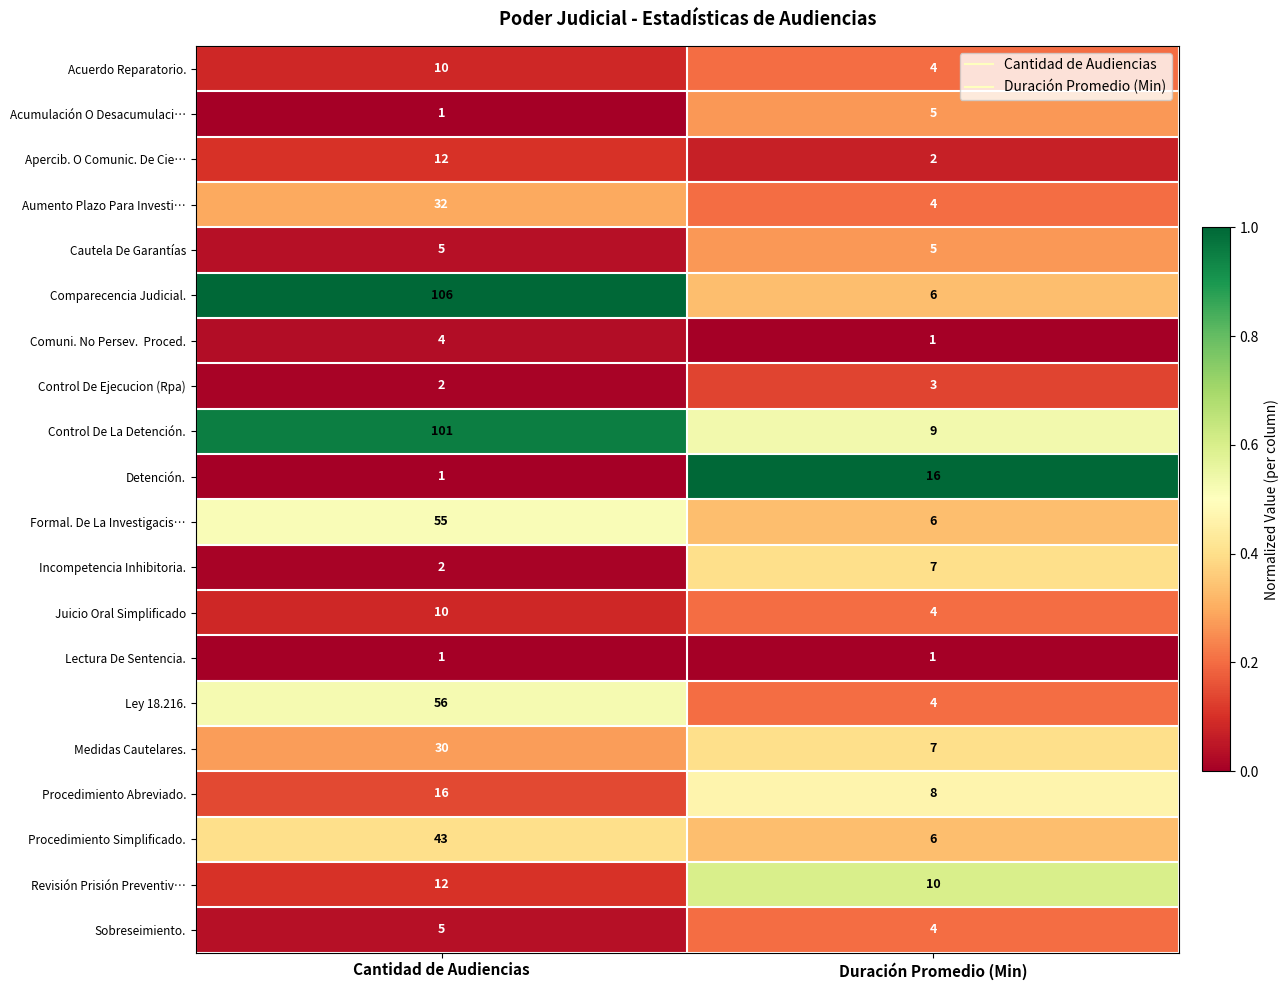

Between Cantidad de Audiencias and Duración Promedio (Min), which series saw the biggest shift?

Comparecencia Judicial.